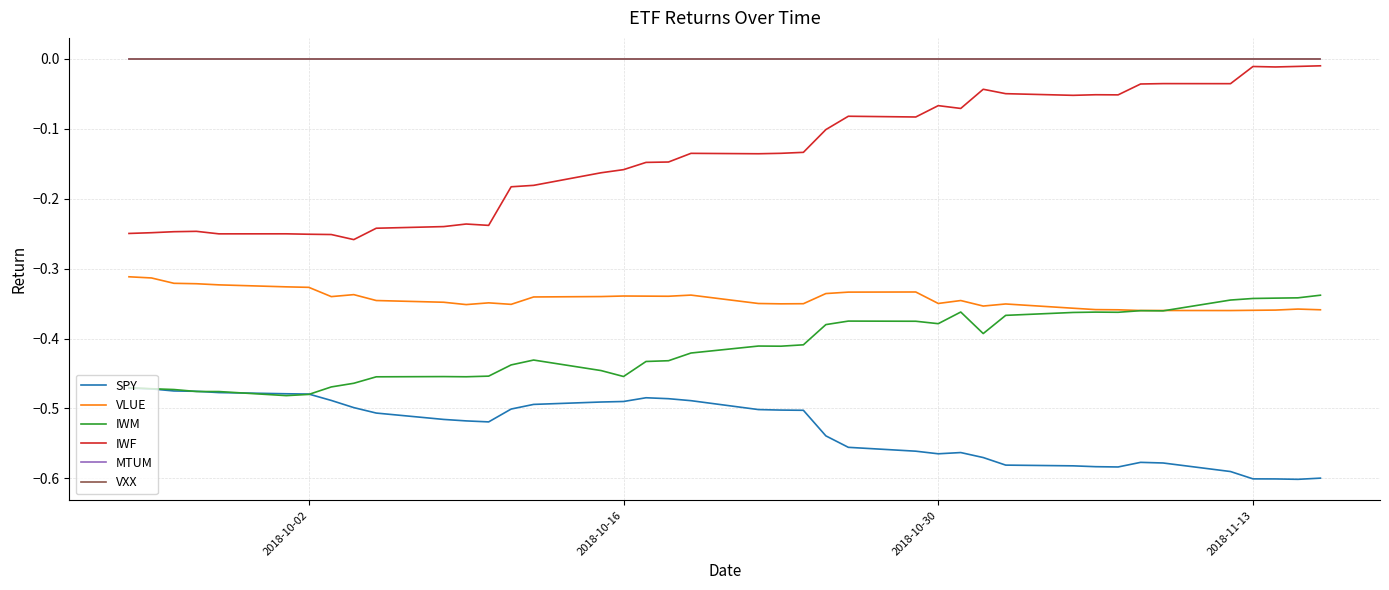

Does the chart display data point markers on the line(s)?

No